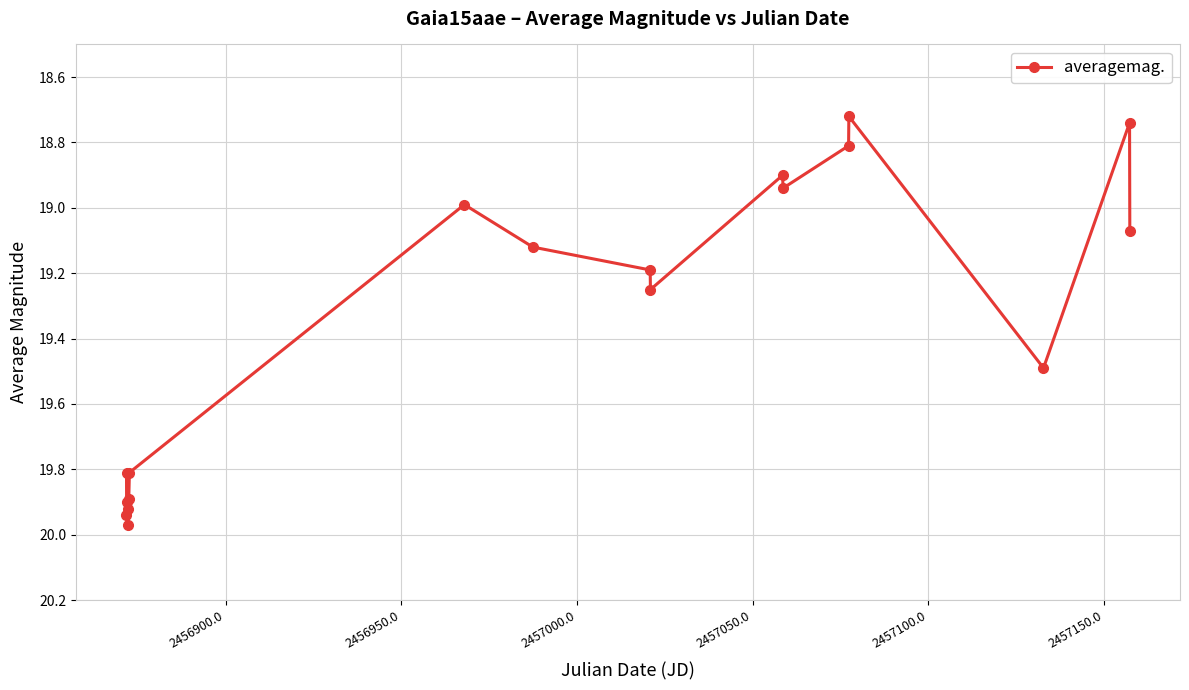

What is the sum of all values?

348.5